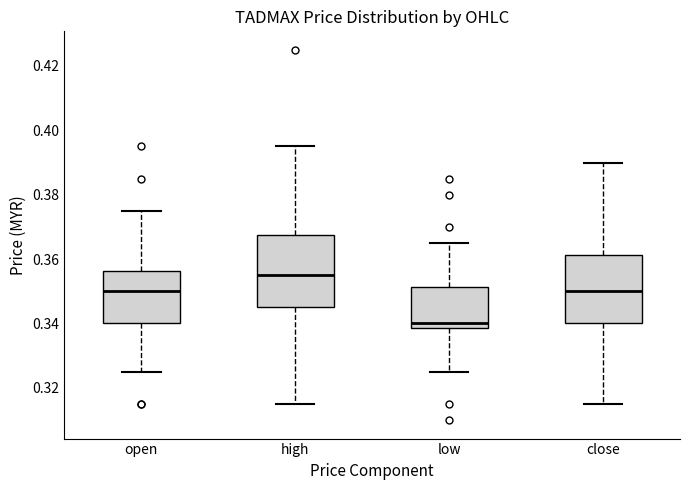

Reading left to right, transcribe this box plot: for each box, give where its median line is, the range the box spans, and where its two whiskers end, as read against the y-axis. The values are not printed on the chart, so give them approximately, as read against the axis.

open: median 0.350, box 0.340 to 0.356, whiskers 0.326 to 0.376
high: median 0.356, box 0.346 to 0.368, whiskers 0.316 to 0.396
low: median 0.340, box 0.338 to 0.352, whiskers 0.326 to 0.366
close: median 0.350, box 0.340 to 0.362, whiskers 0.316 to 0.390